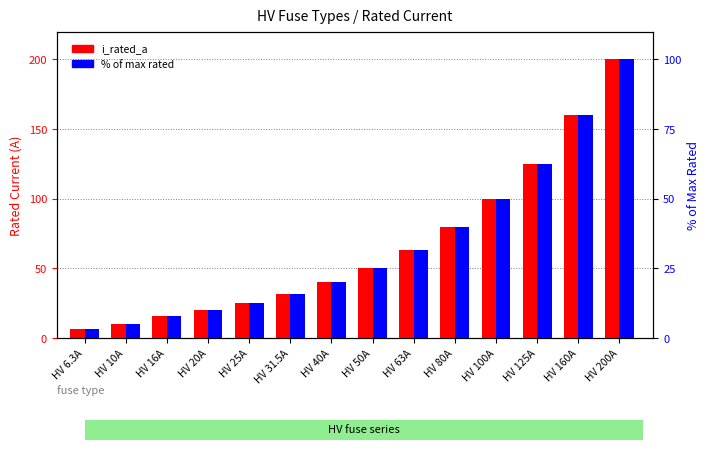

What is the difference between the maximum and minimum values in the i_rated_a series?

193.7